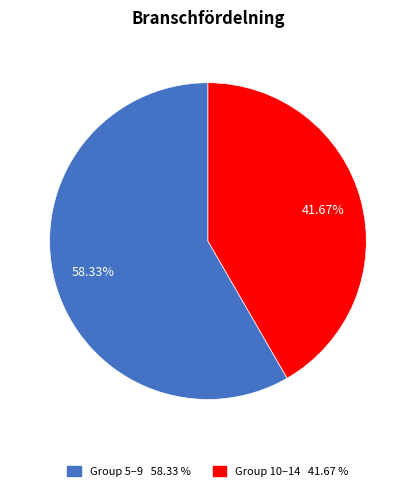

How many slices are in this pie chart?

2